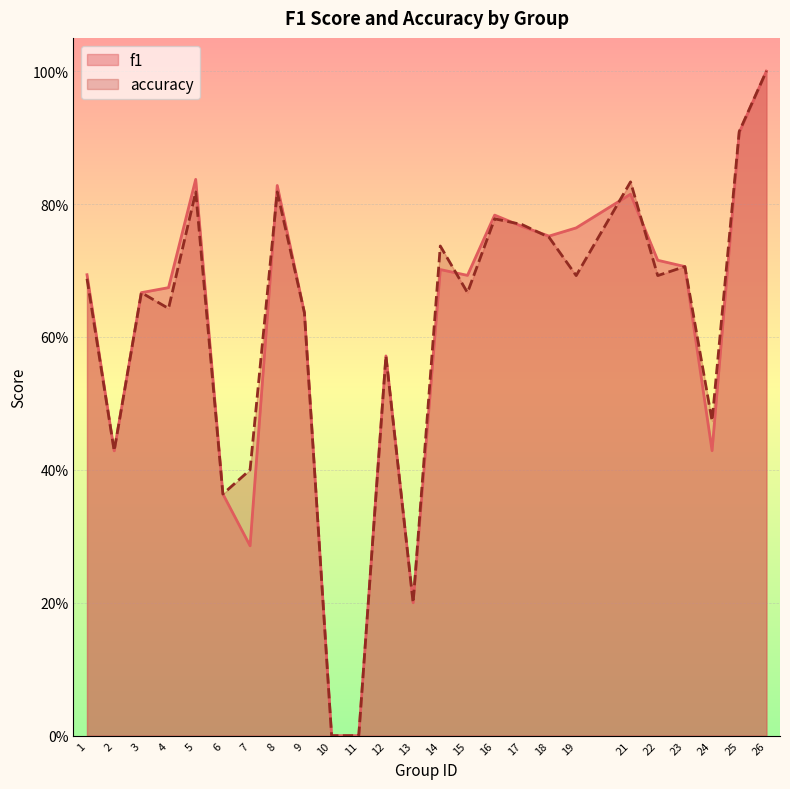

At which label is f1 closest to 0?

10